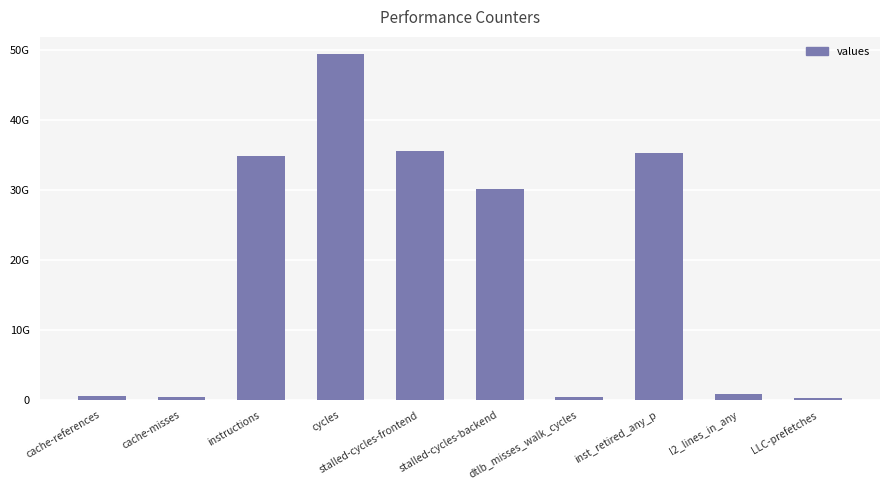

At which label is the value closest to 24862610588?

stalled-cycles-backend